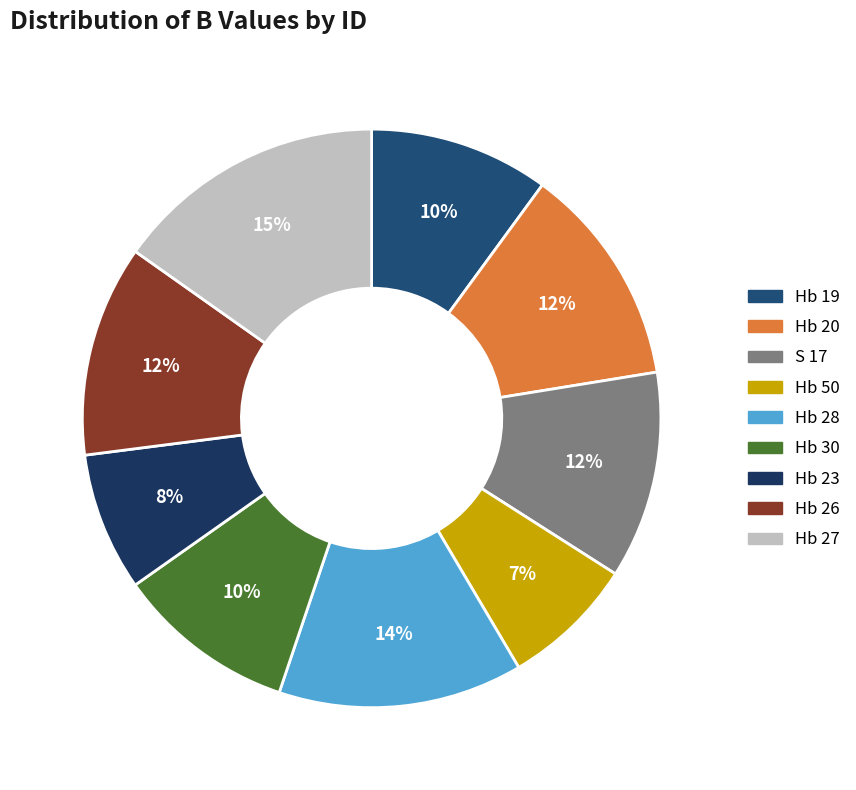

To the nearest percent, what percentage of the pie is Hb 28?

14%